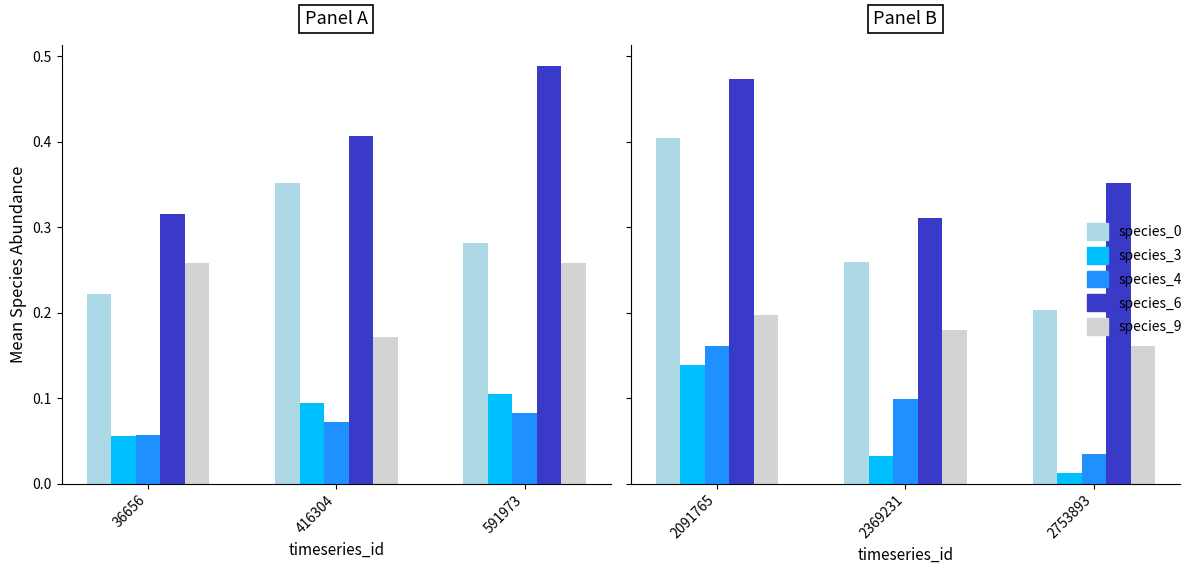

Is it true that species_4 equals 0.1 at 2091765?

False